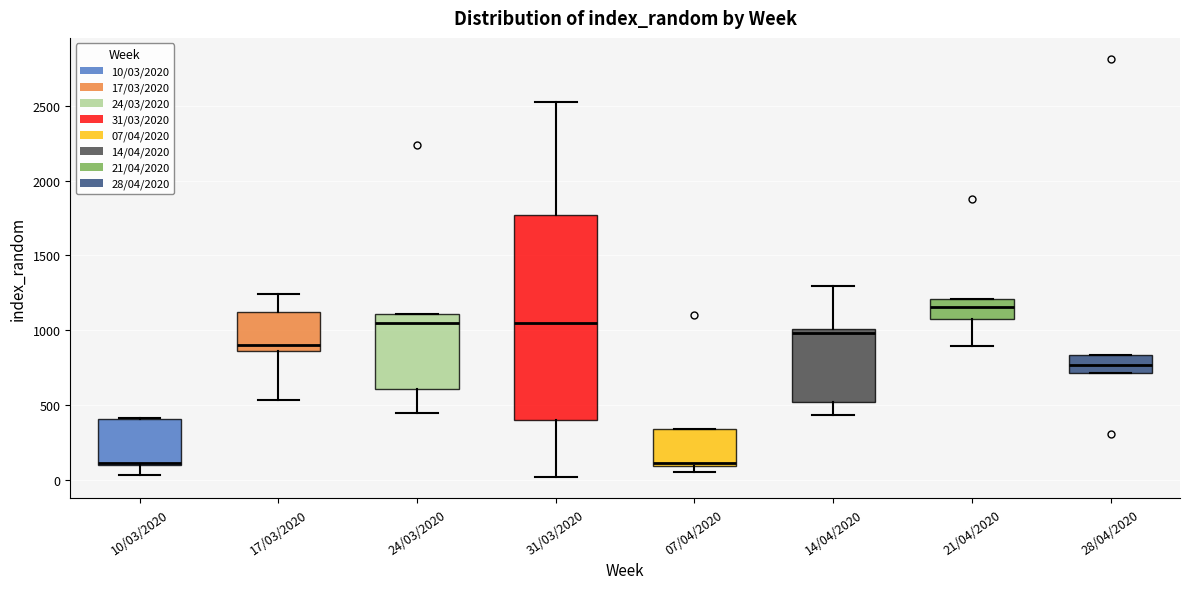

Where does the median line of the box for 17/03/2020 sit on the y-axis? The values are not printed on the chart, so give them approximately, as read against the axis.

900